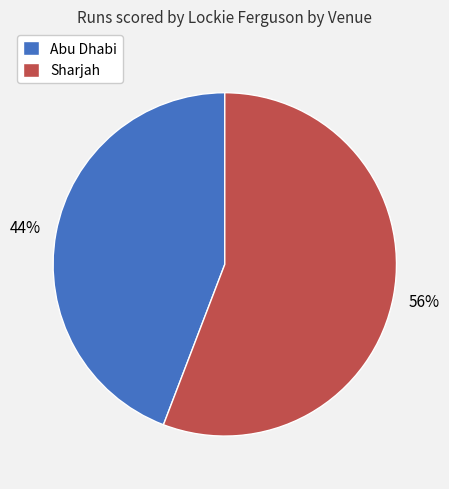

Rank the categories by value from highest to lowest.

Sharjah, Abu Dhabi